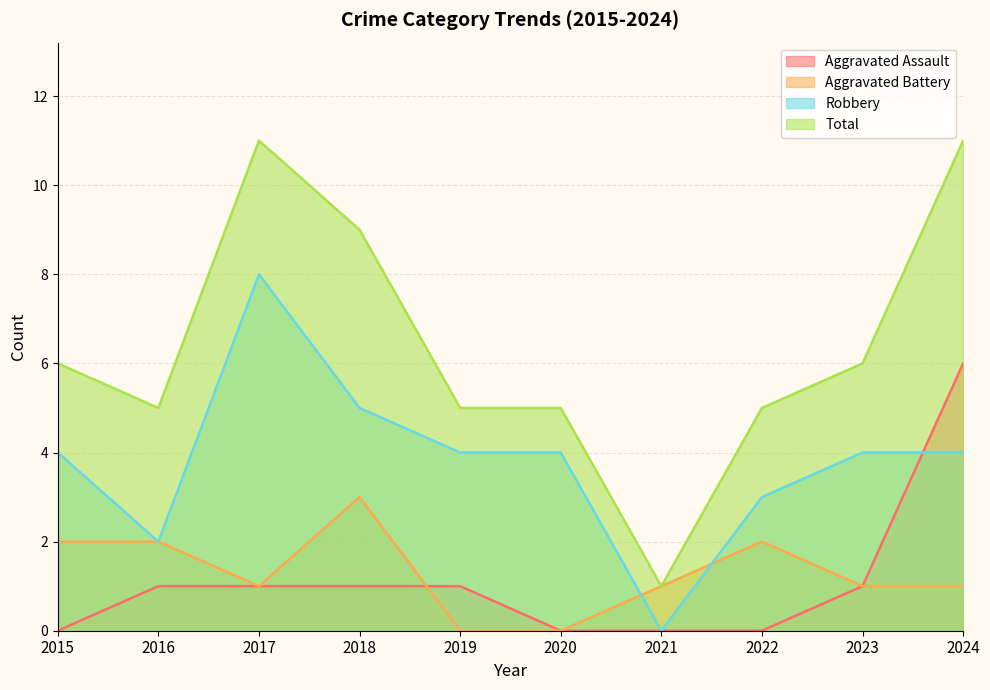

At which label does Aggravated Battery first exceed 1?

2015